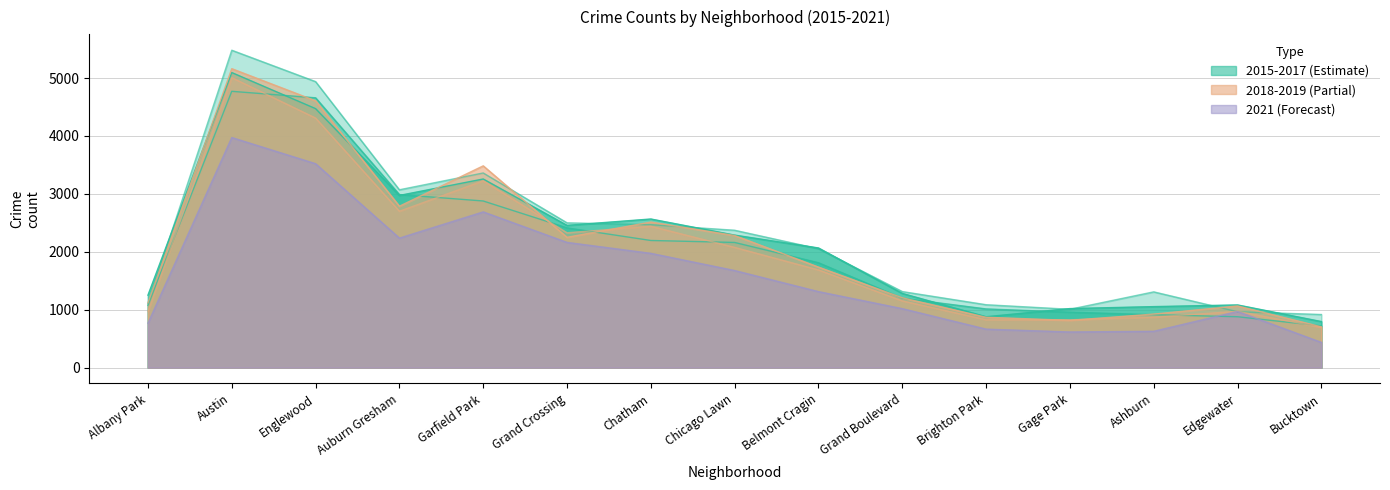

Between Chicago Lawn and Bucktown, which series saw the biggest shift?

2018